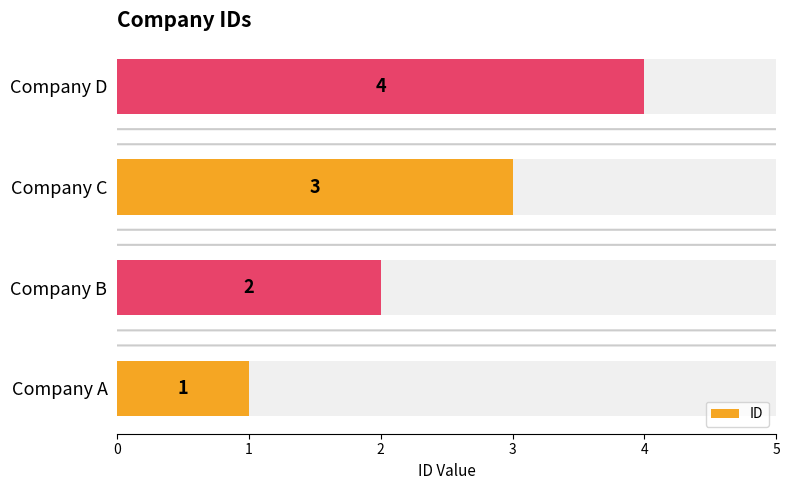

What is the sum of all values?

10